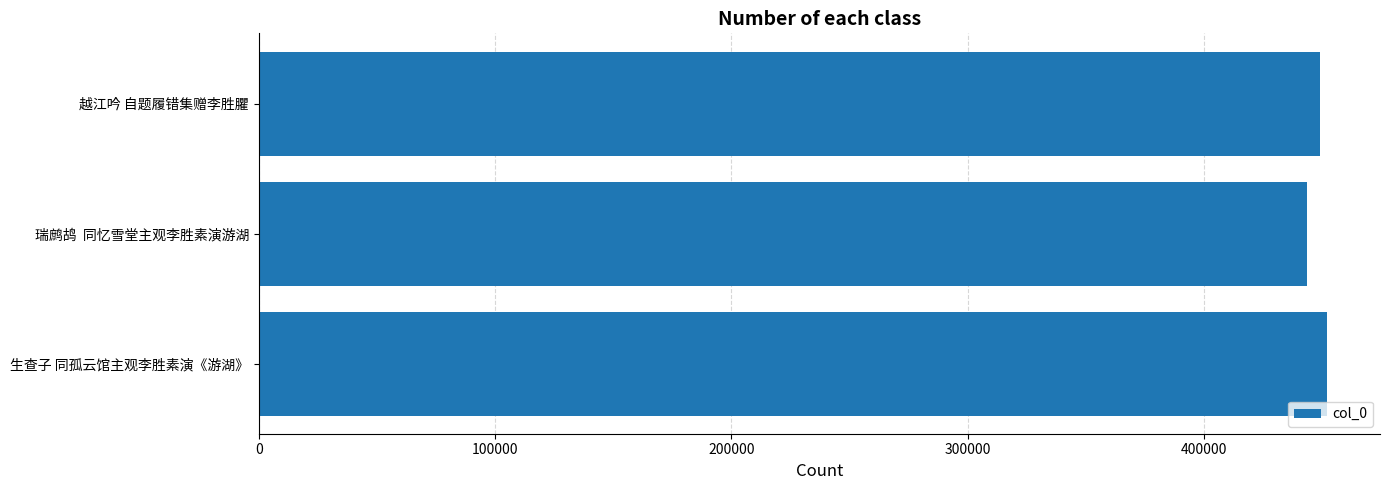

Approximately how many times larger is the value at 越江吟 自题履错集赠李胜臞 compared to 生查子 同孤云馆主观李胜素演《游湖》?

1.0